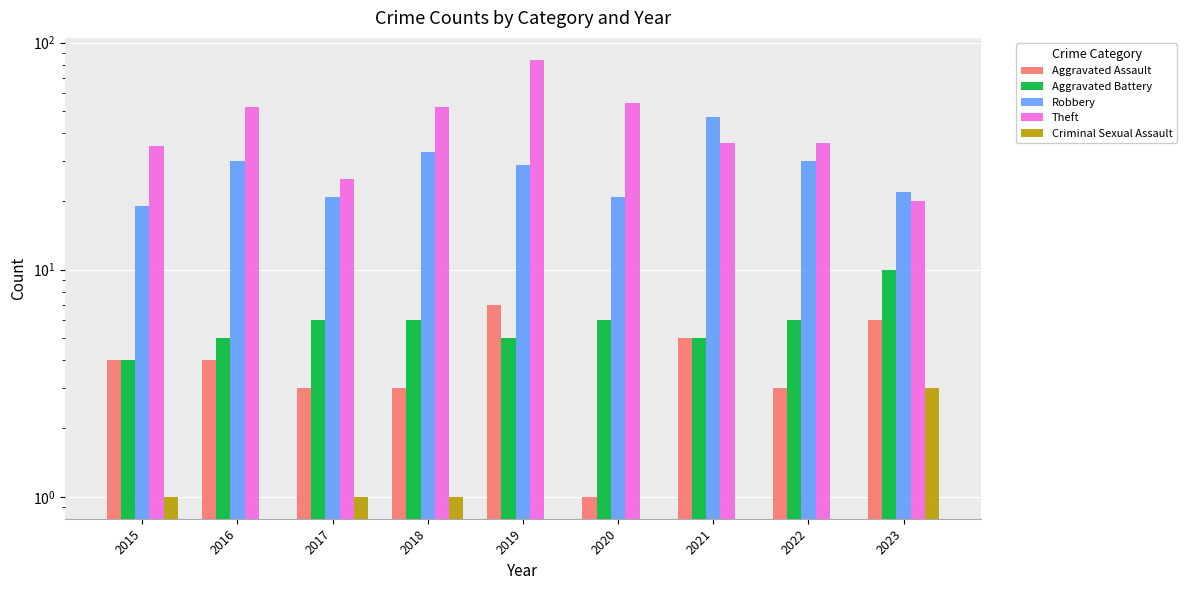

Does the chart contain stacked bars?

No